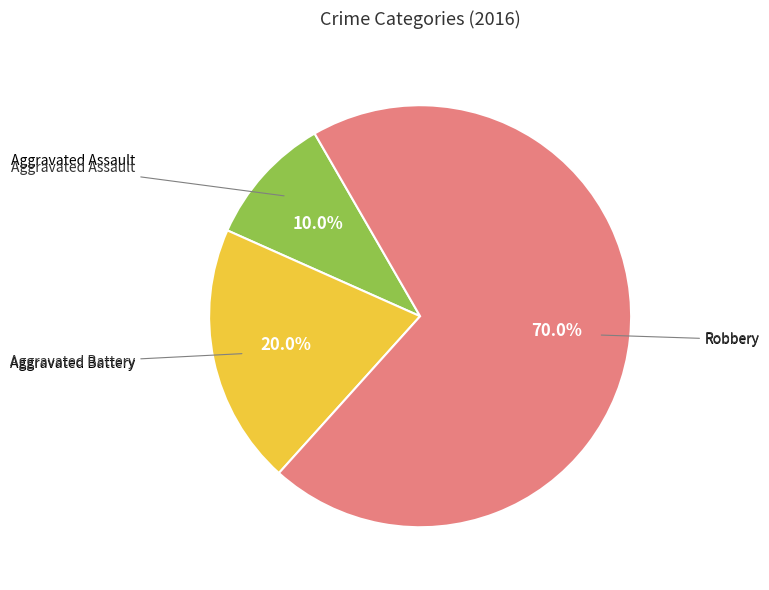

Does any single category account for the majority?

Yes